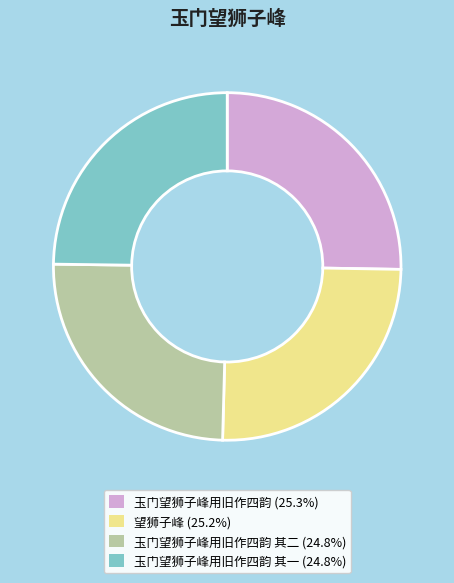

How many slices are in this pie chart?

4